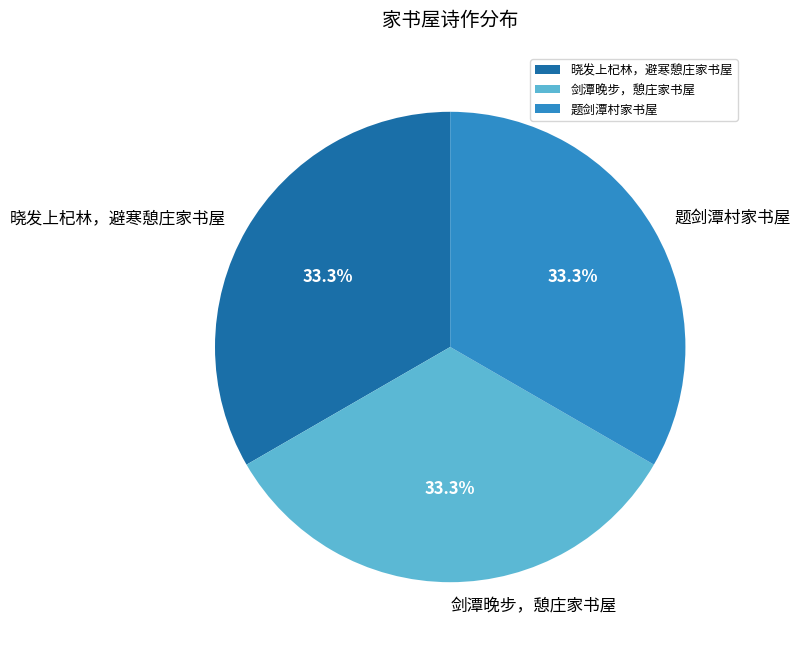

Is there a majority slice in this chart?

No